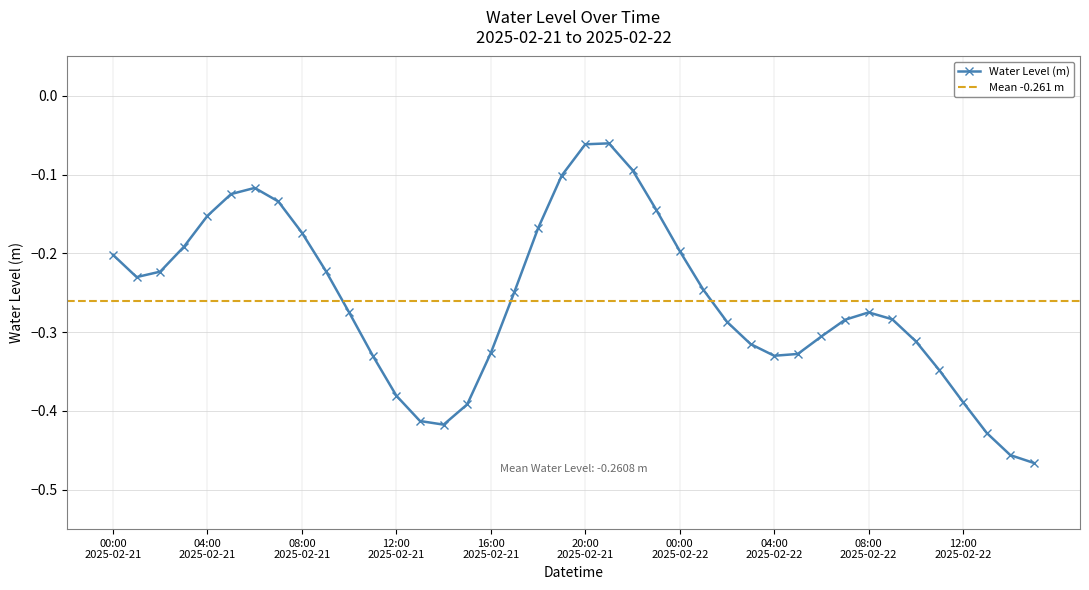

True or false: Water Level (m) has more than 1 interior local peaks.

True